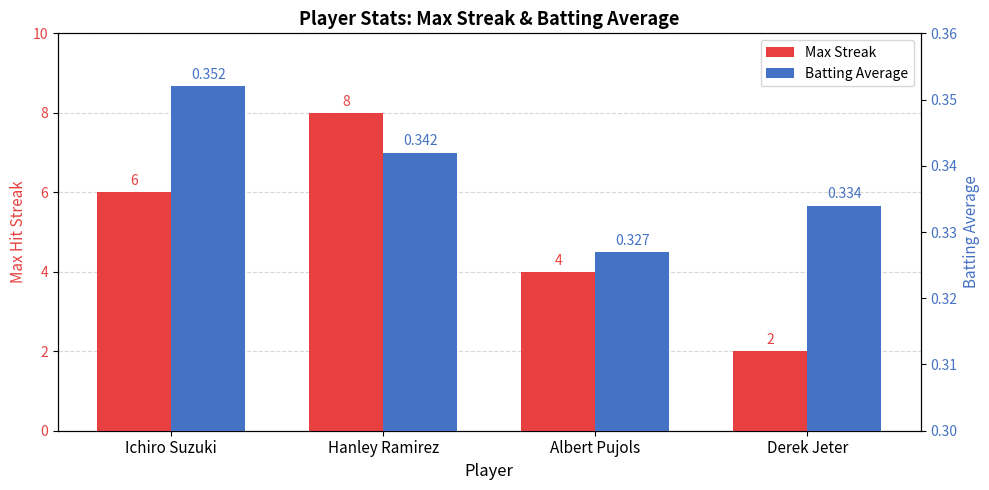

Which series has the largest range (max minus min)?

Max Streak